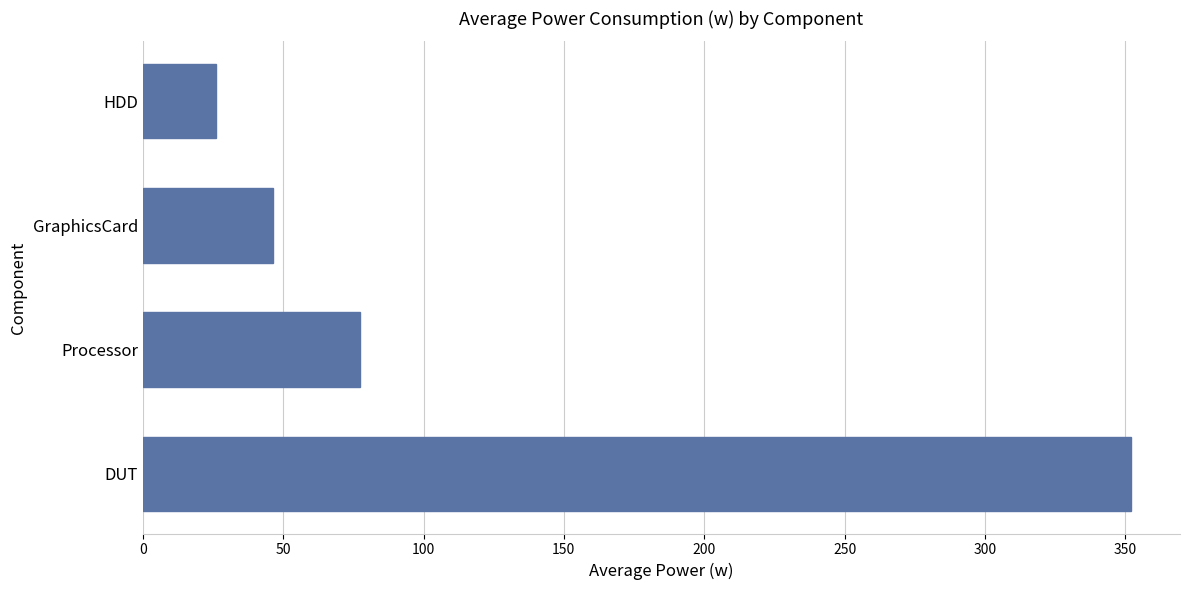

Reading bottom to top, transcribe all the data shown in this chart.

DUT=351.9	Processor=77.3	GraphicsCard=46.2	HDD=26.0